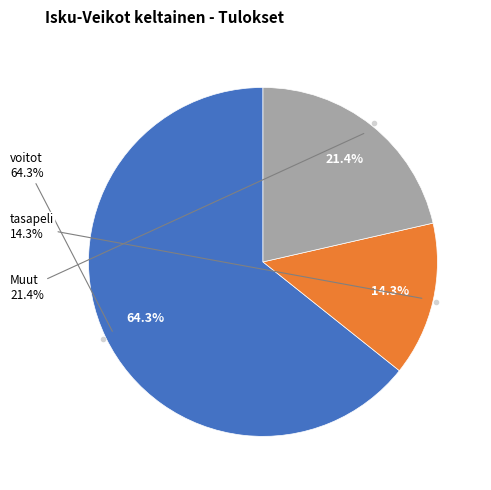

To the nearest percent, what is the average slice percentage?

33%